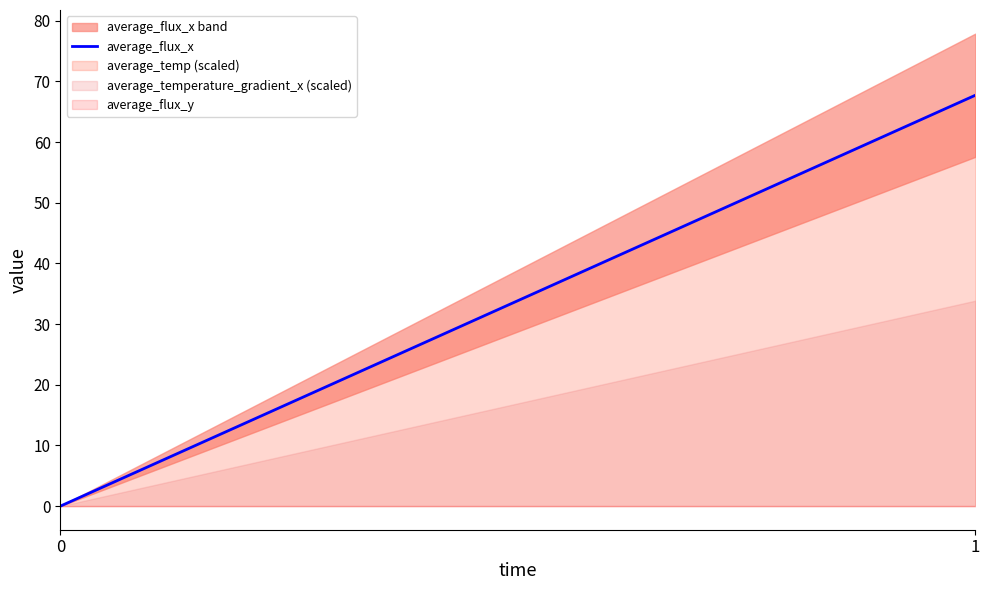

What is the difference between the maximum and minimum values?

67.7